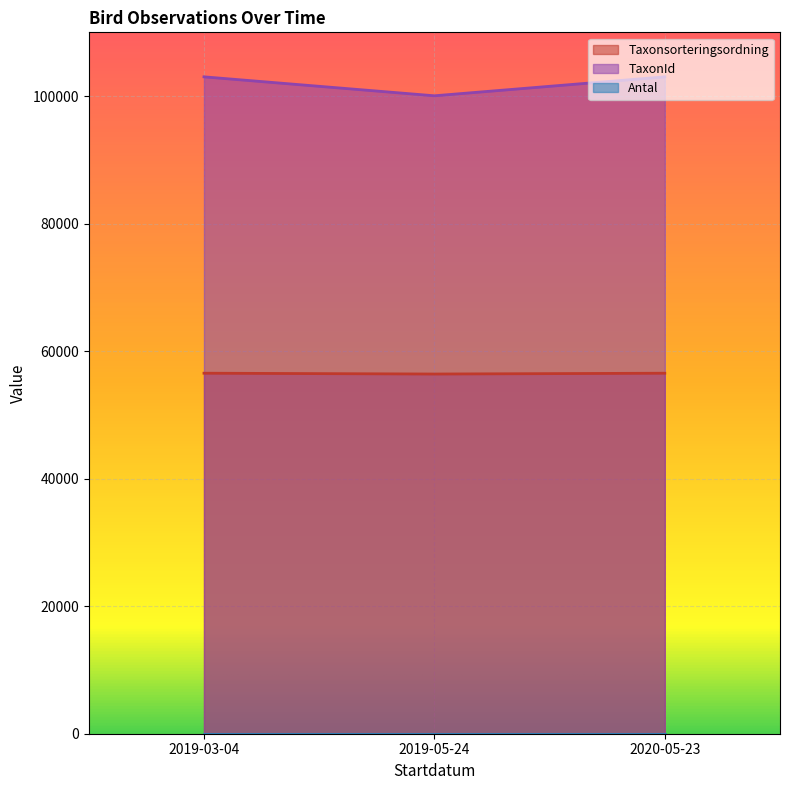

What is the difference between the highest and lowest values at 2019-03-04?

103020